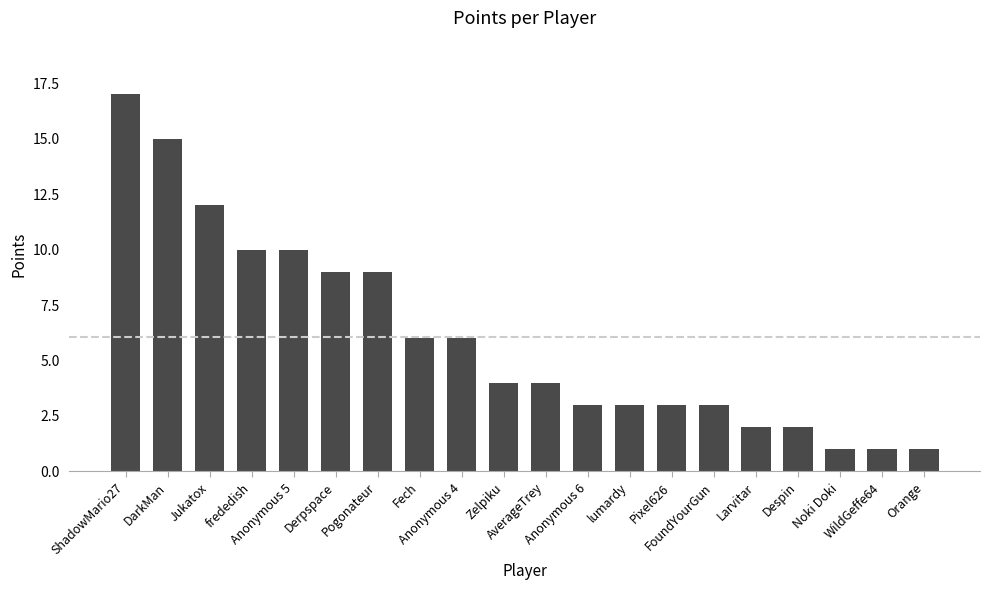

Where does the data first go above 4?

ShadowMario27